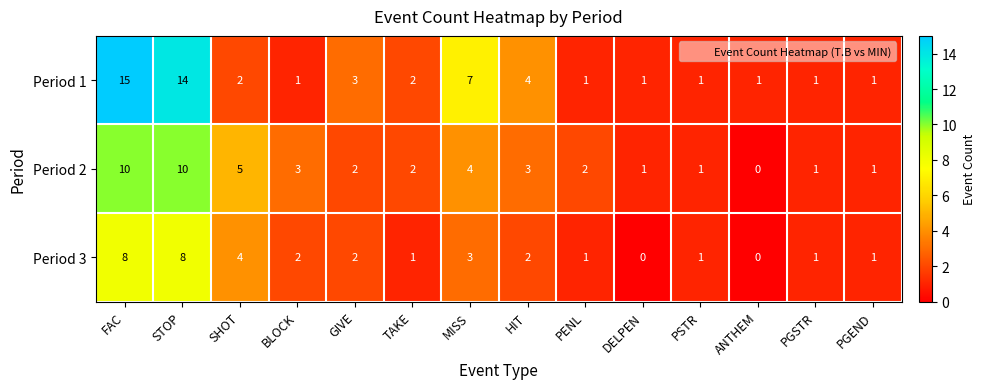

How many series are shown in this chart?

3